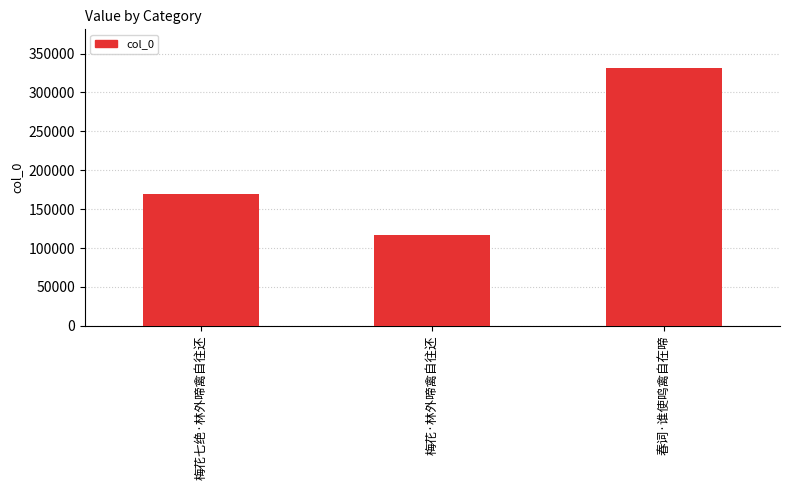

Rank the categories by value from lowest to highest.

梅花·林外啼禽自往还, 梅花七绝·林外啼禽自往还, 春词·谁使鸣禽自在啼